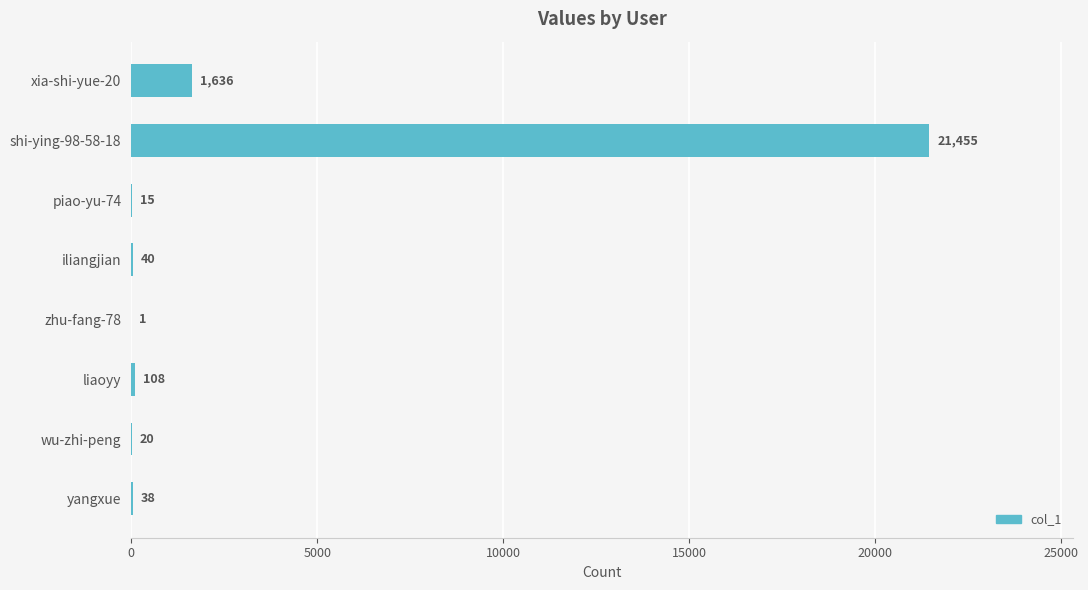

True or false: the data shows 40 at iliangjian.

True